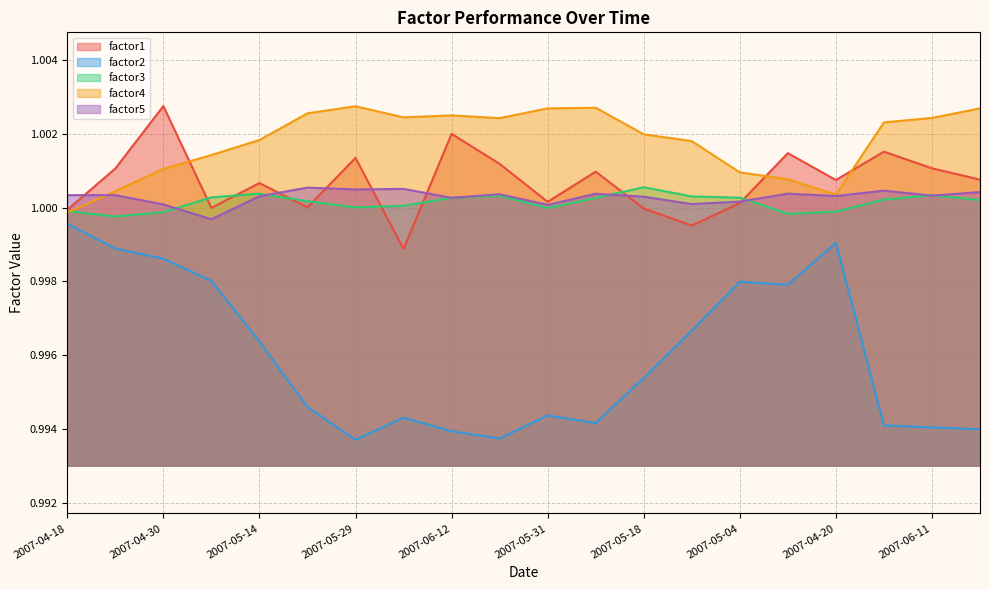

At which category does the chart reach its peak across all series?

2007-04-30